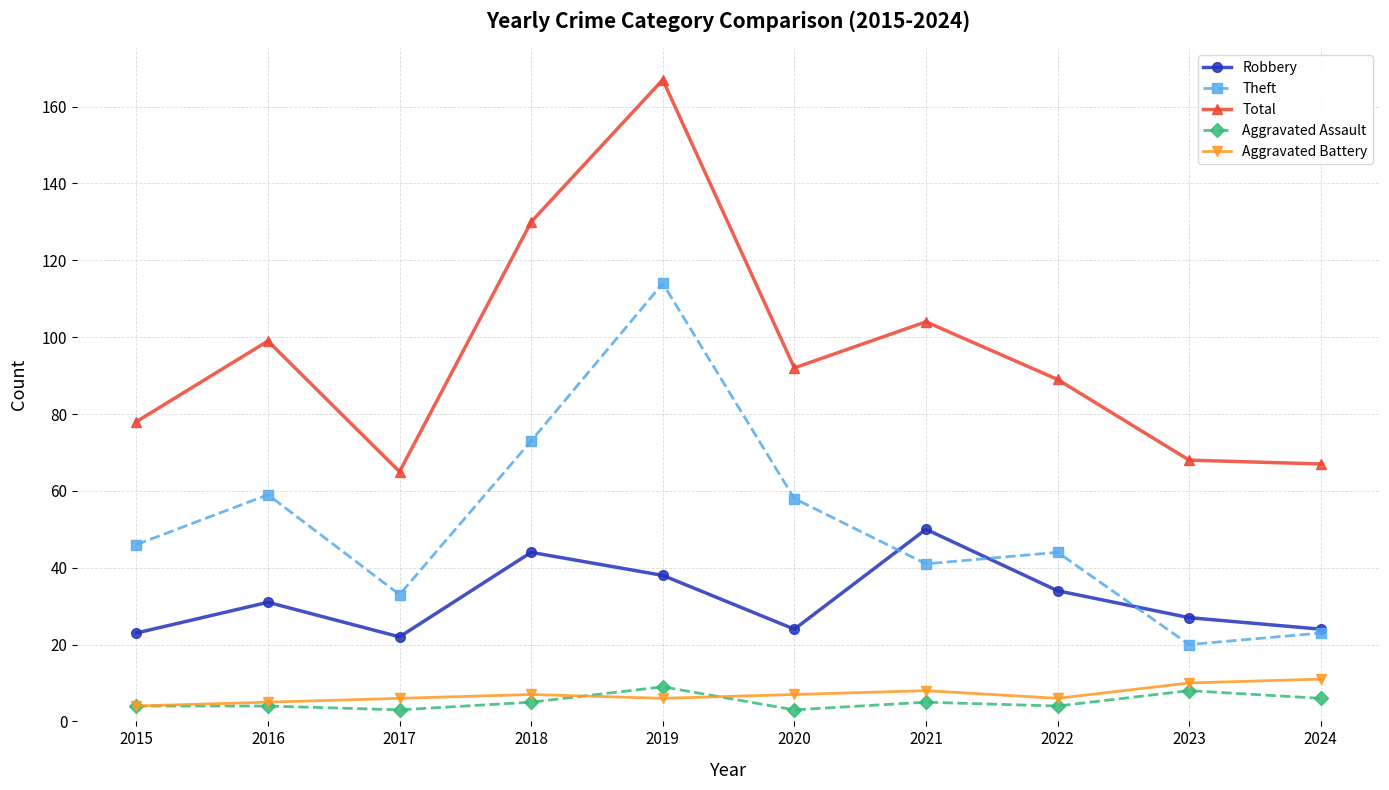

What is the difference between the highest and lowest values at 2015?

74